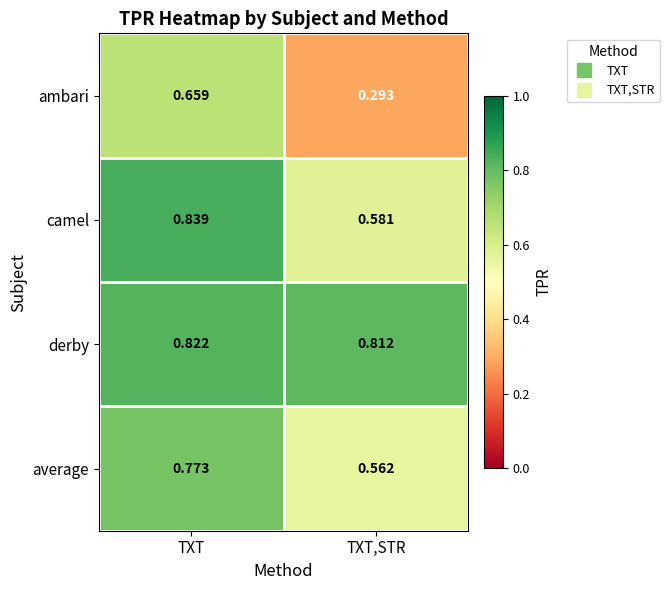

What is the spread (max minus min) of values at TXT?

0.2